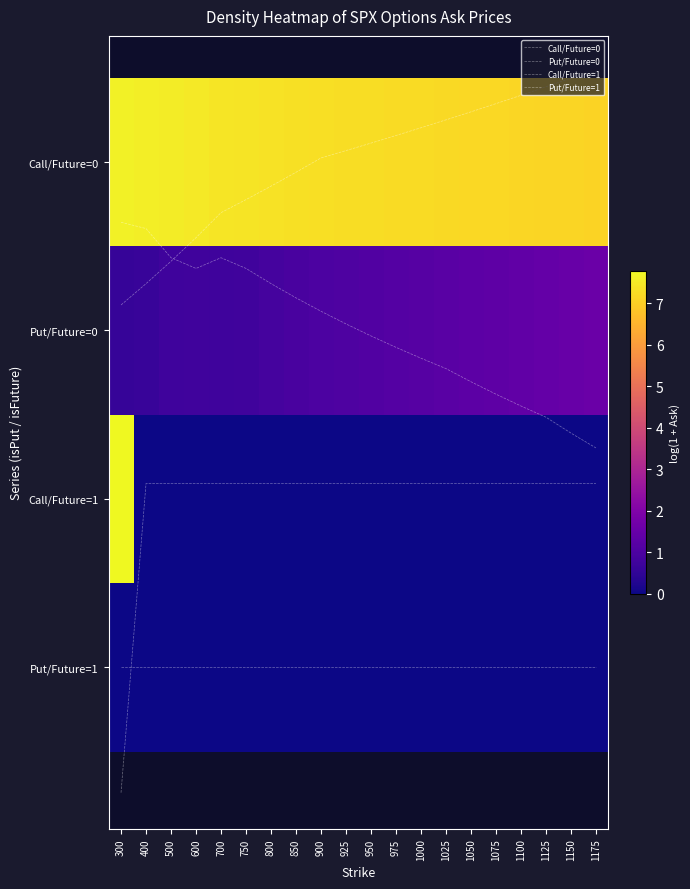

True or false: Put/Future=1 has a value of 4.5 at 750.

False